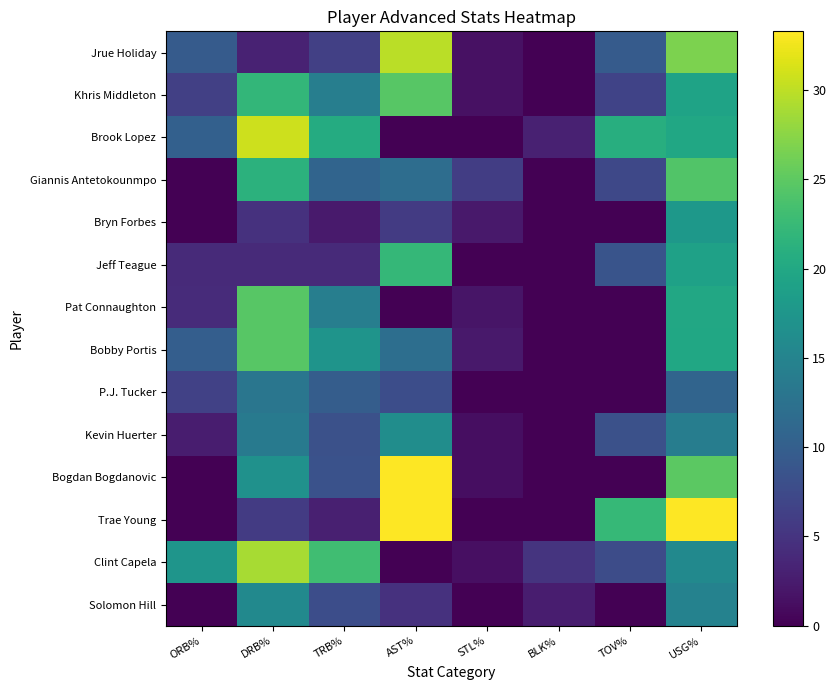

Which category has the lowest value across all series?

BLK%